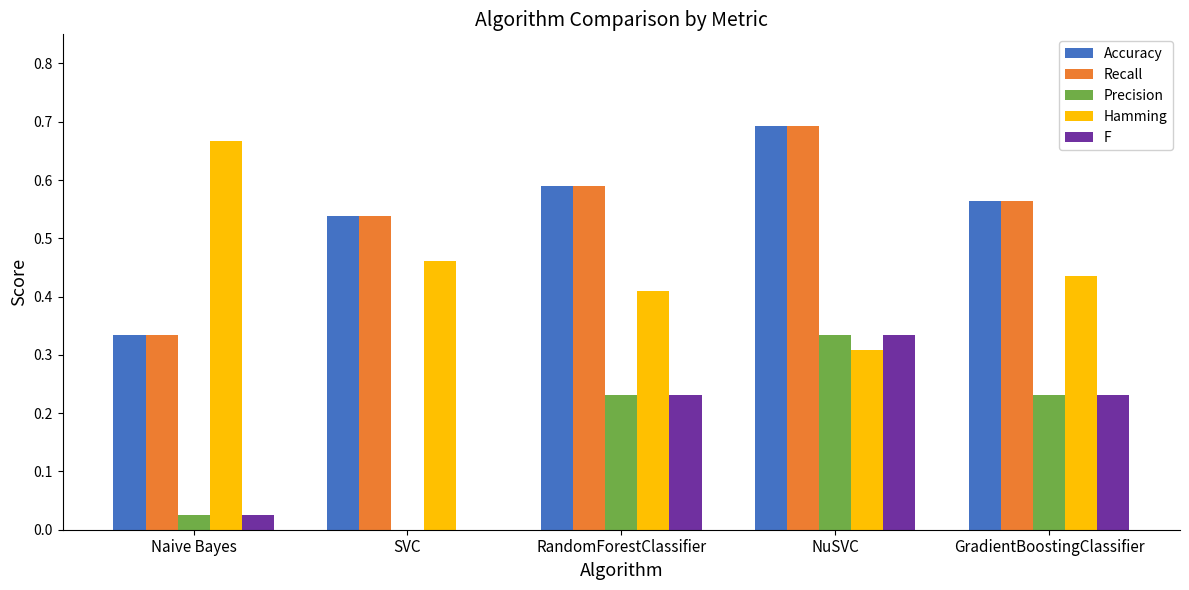

How many groups of bars are there?

5